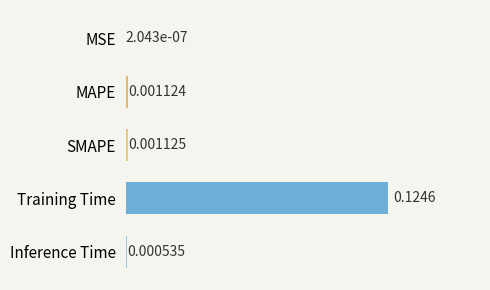

At which label is the value closest to 0?

MSE